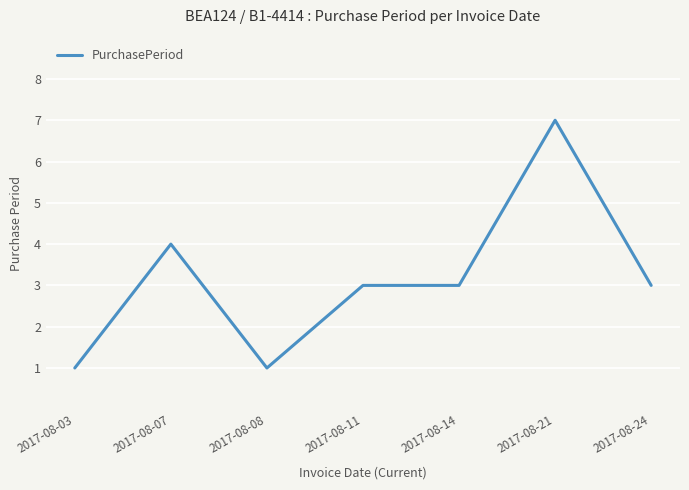

Which has a higher value, 2017-08-21 or 2017-08-11?

2017-08-21